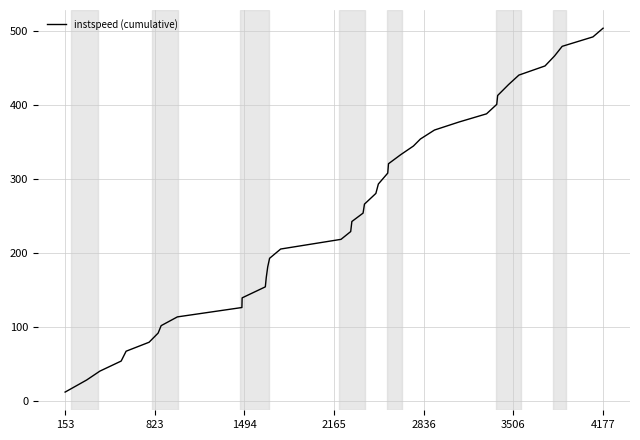

How many lines are shown in the chart?

1